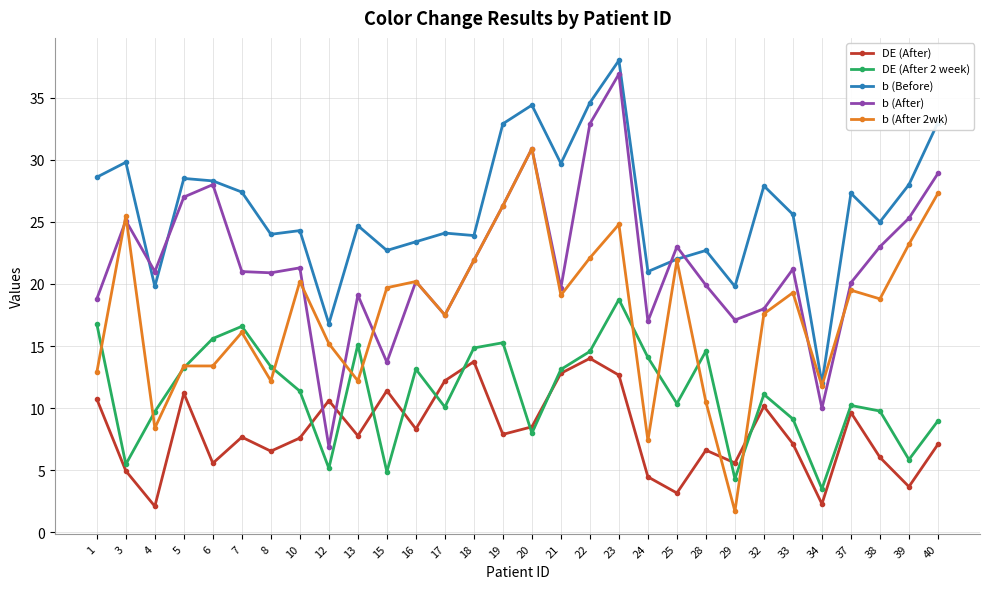

True or false: DE (After 2 week) has a value of 16.6 at 7.

True